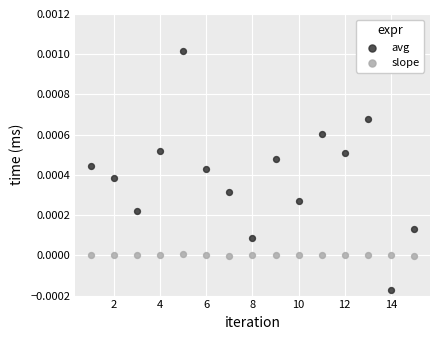

Which series reaches the maximum Y coordinate?

avg